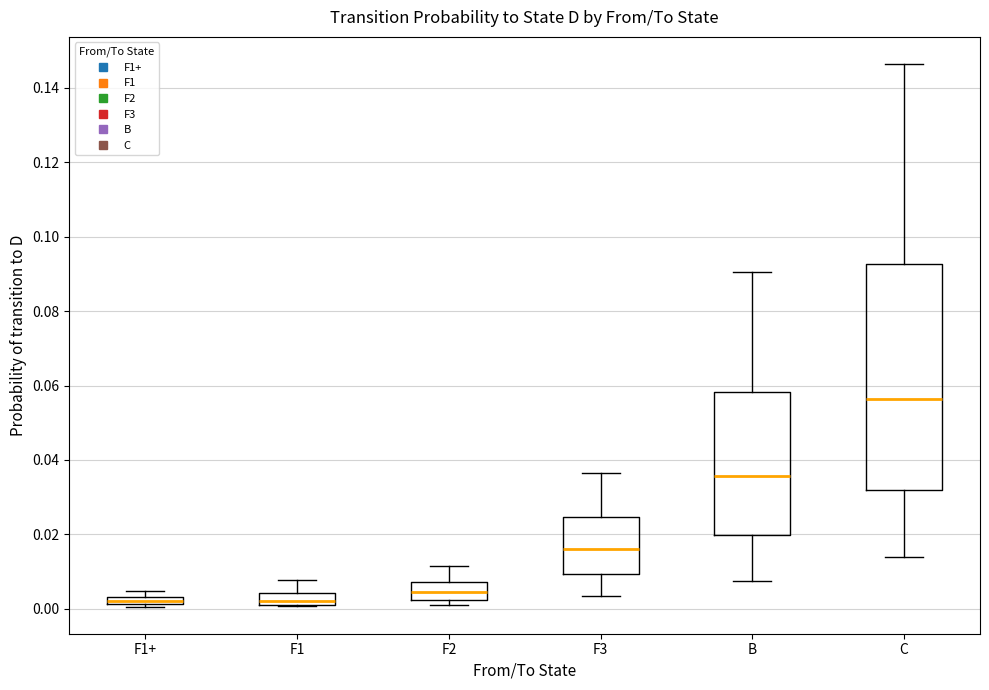

Where is the lower edge of the box for B on the y-axis? The values are not printed on the chart, so give them approximately, as read against the axis.

0.020